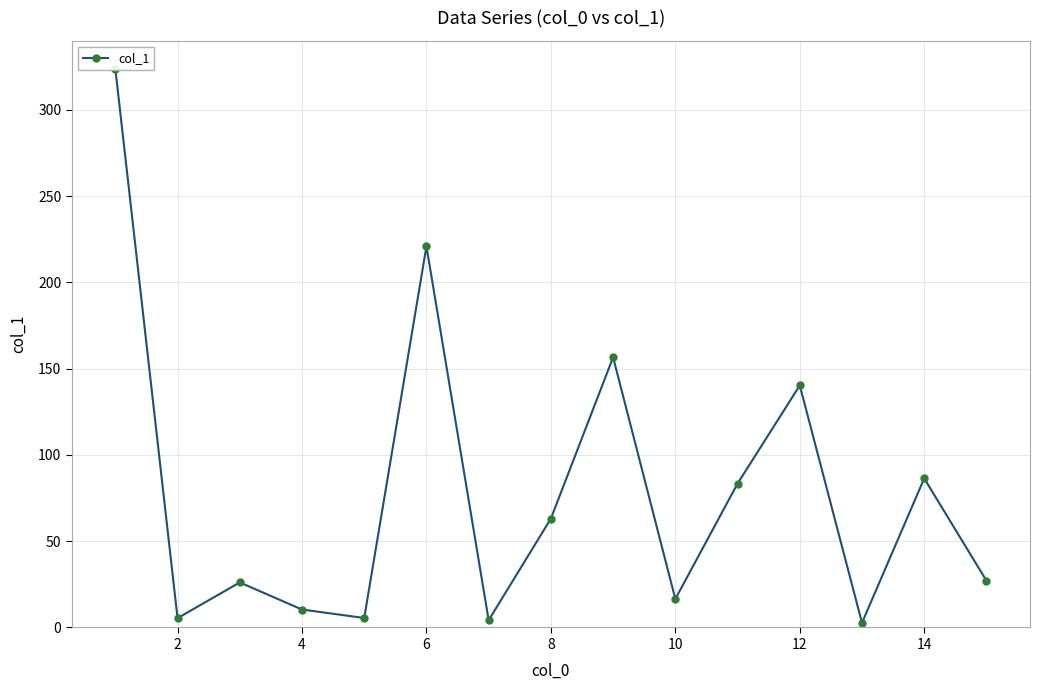

Reading left to right, transcribe all the data shown in this chart.

323.8	5.4	26.1	10.4	5.5	220.9	4.2	63.1	156.6	16.5	83.4	140.3	2.7	86.4	27.1